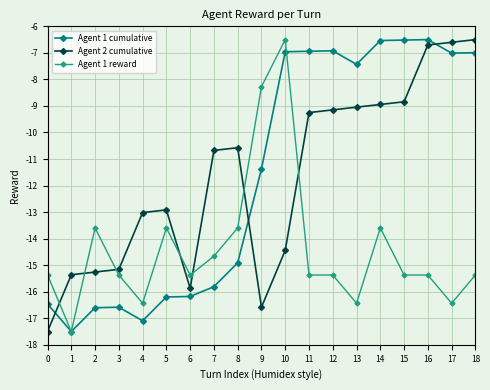

The value of Agent 1 reward at 17 is -16.4. True or false?

True